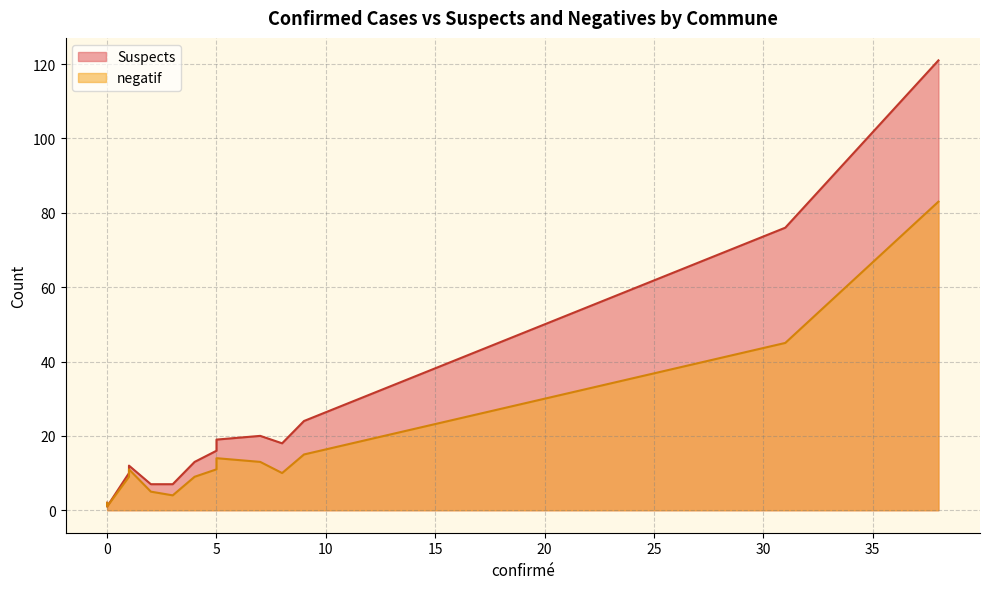

True or false: negatif and Suspects cross at least once.

False